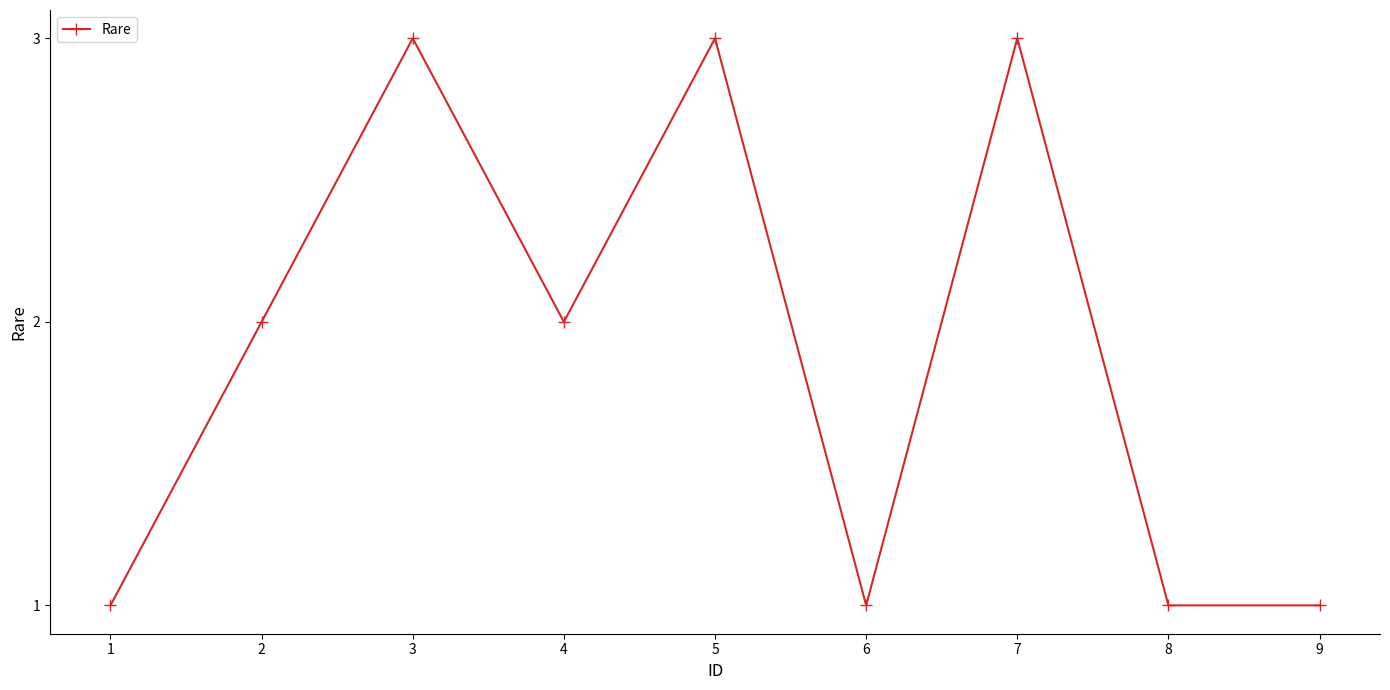

Does the chart have visible grid lines?

No